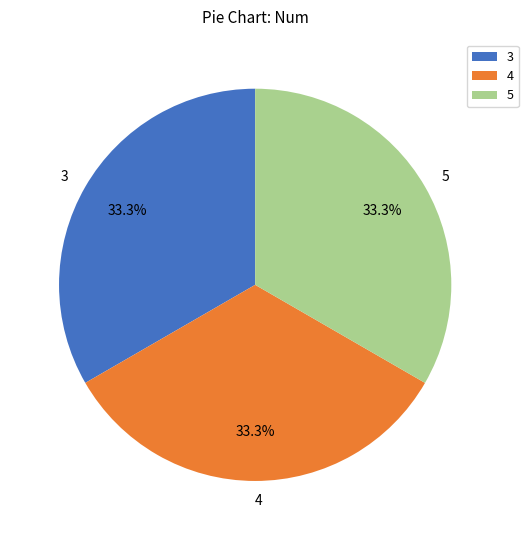

What is the ratio of the value at 5 to the value at 3?

1.0